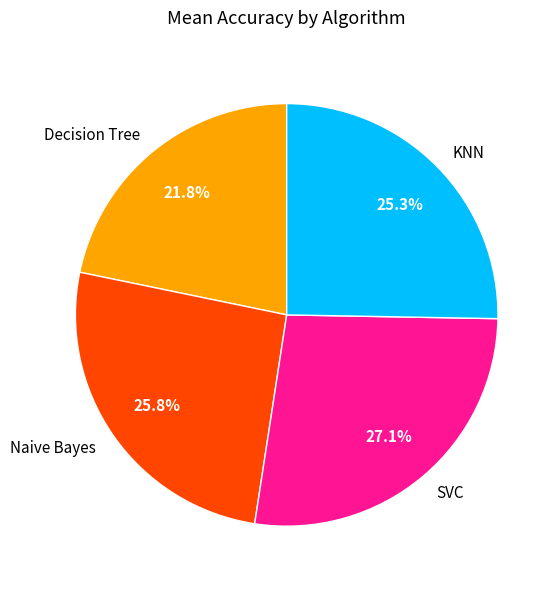

To the nearest percent, what portion does Decision Tree represent?

22%